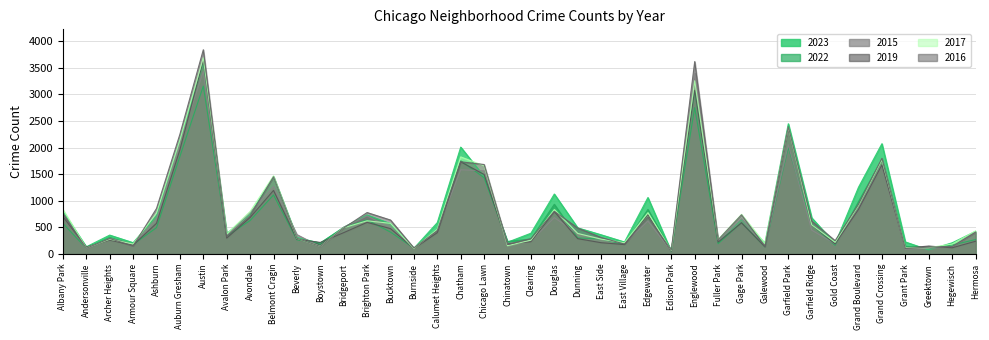

What is the total value across all series at East Village?

1185